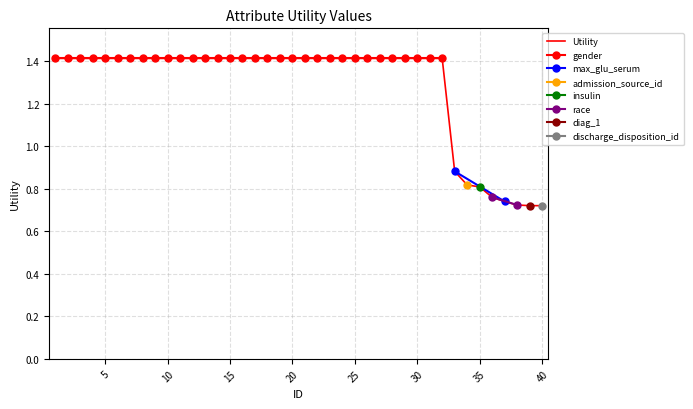

The chart shows a value of 1.4 at 22. True or false?

True